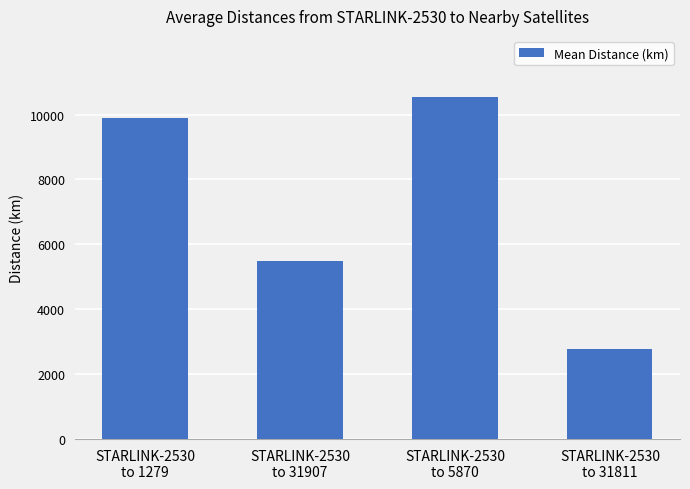

How many bars are there in total?

4